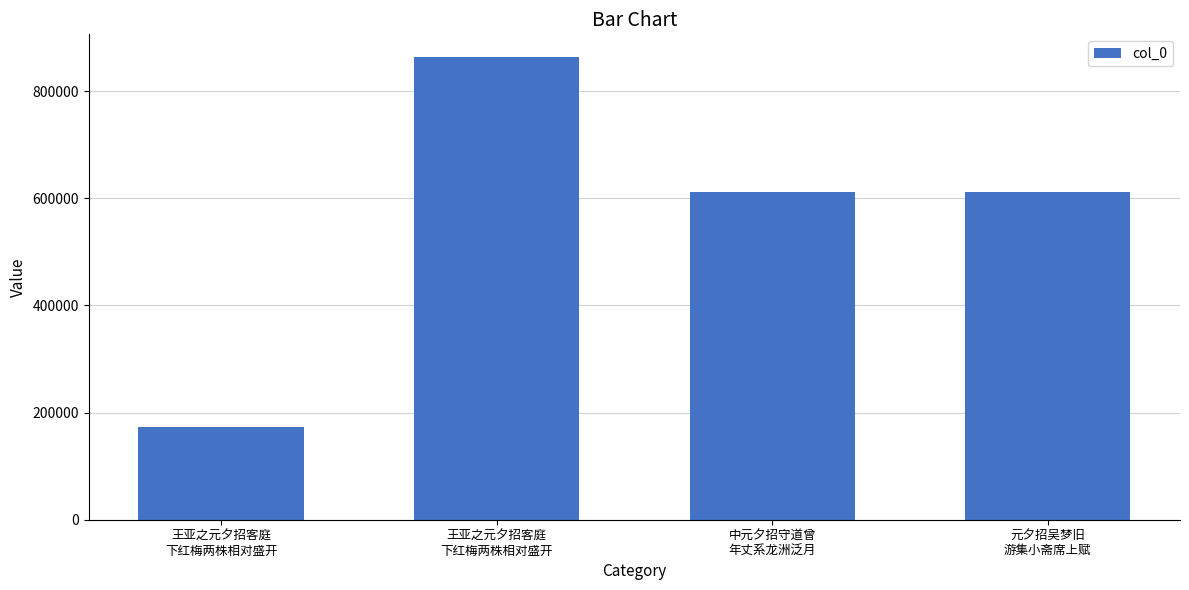

True or false: the data shows 173461 at 王亚之元夕招客庭
下红梅两株相对盛开.

True